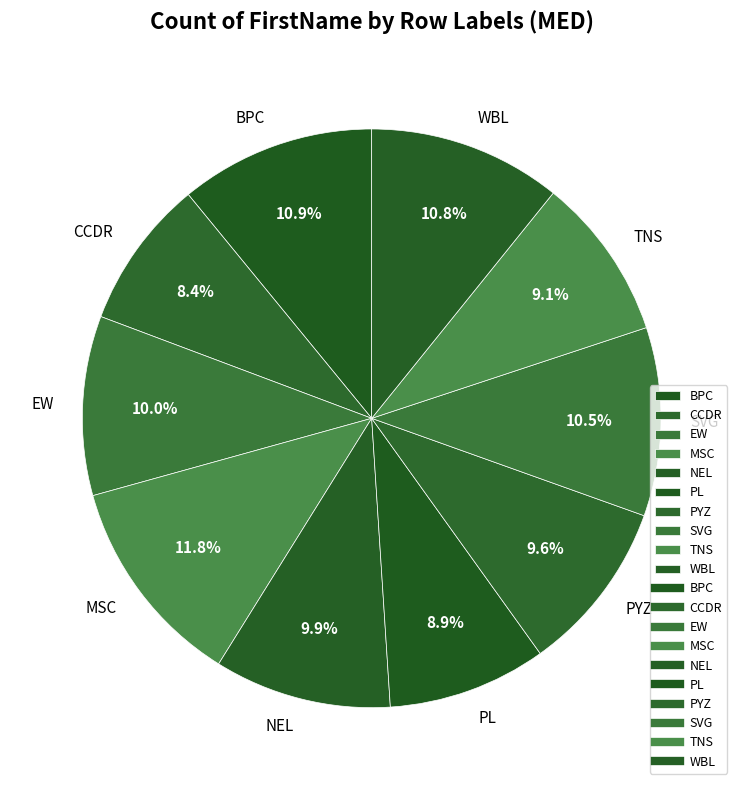

The PYZ slice represents 10% of the pie. True or false?

True